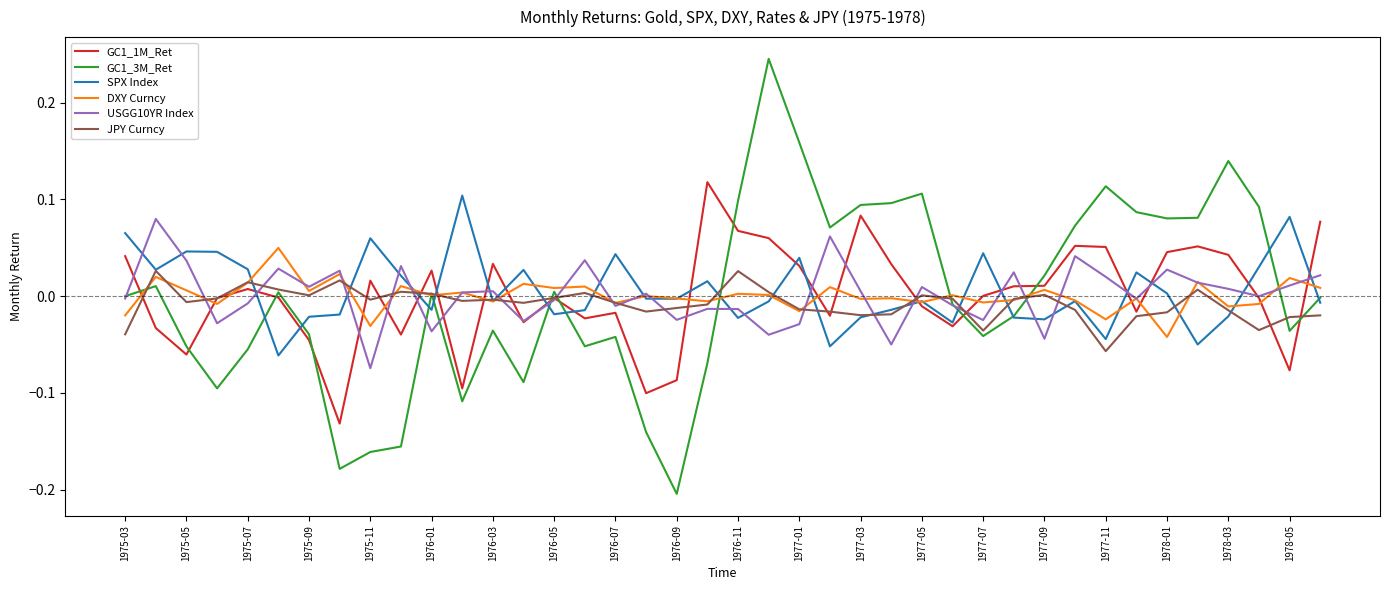

True or false: GC1_1M_Ret and GC1_3M_Ret cross at least once.

True